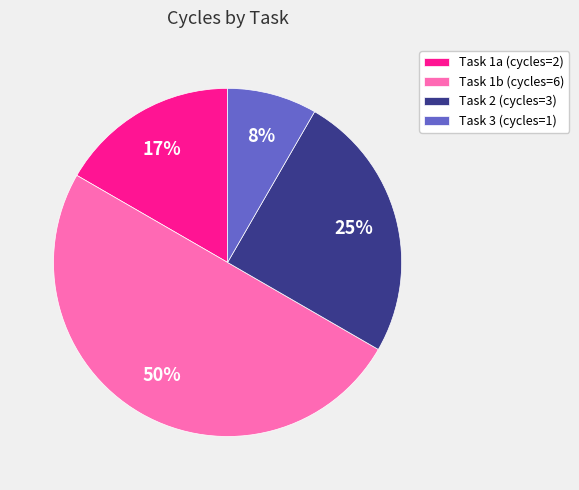

Is it true that Task 2 is 38% of the pie?

False